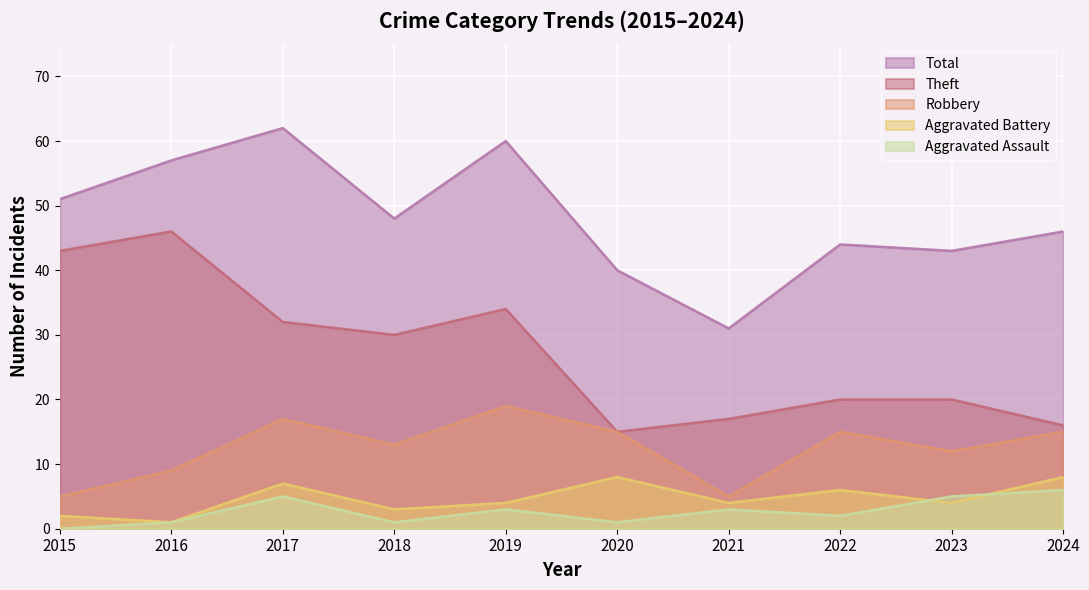

True or false: Robbery and Total intersect in this chart.

False